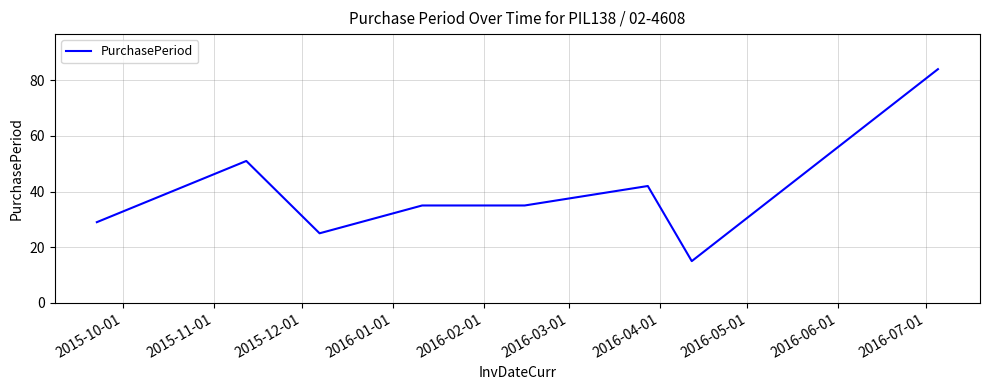

What is the greatest value displayed?

84